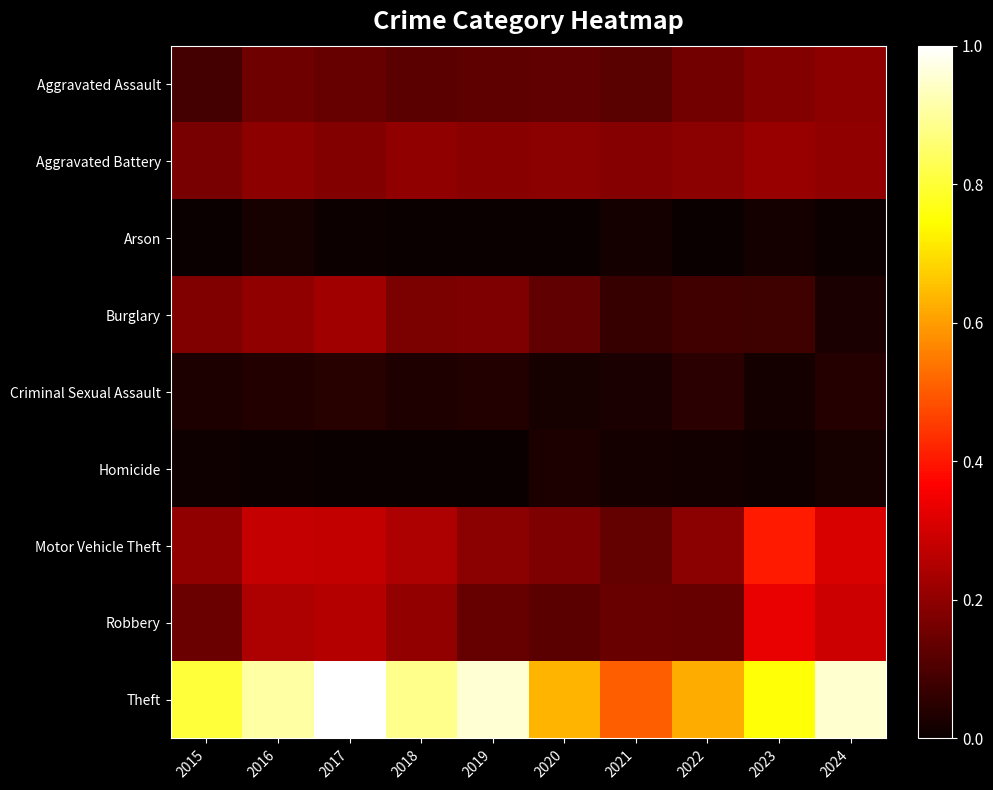

Reading left to right, extract all data points from this chart.

Aggravated Assault: 2015=0.1	2016=0.2	2017=0.1	2018=0.1	2019=0.1	2020=0.1	2021=0.1	2022=0.2	2023=0.2	2024=0.2
Aggravated Battery: 2015=0.2	2016=0.2	2017=0.2	2018=0.2	2019=0.2	2020=0.2	2021=0.2	2022=0.2	2023=0.2	2024=0.2
Arson: 2015=0.0	2016=0.0	2017=0.0	2018=0.0	2019=0.0	2020=0.0	2021=0.0	2022=0.0	2023=0.0	2024=0.0
Burglary: 2015=0.2	2016=0.2	2017=0.2	2018=0.2	2019=0.2	2020=0.1	2021=0.1	2022=0.1	2023=0.1	2024=0.0
Criminal Sexual Assault: 2015=0.0	2016=0.0	2017=0.0	2018=0.0	2019=0.0	2020=0.0	2021=0.0	2022=0.0	2023=0.0	2024=0.0
Homicide: 2015=0.0	2016=0.0	2017=0.0	2018=0.0	2019=0.0	2020=0.0	2021=0.0	2022=0.0	2023=0.0	2024=0.0
Motor Vehicle Theft: 2015=0.2	2016=0.3	2017=0.3	2018=0.2	2019=0.2	2020=0.2	2021=0.1	2022=0.2	2023=0.4	2024=0.3
Robbery: 2015=0.1	2016=0.2	2017=0.3	2018=0.2	2019=0.1	2020=0.1	2021=0.1	2022=0.1	2023=0.3	2024=0.3
Theft: 2015=0.8	2016=0.9	2017=1.0	2018=0.9	2019=1.0	2020=0.6	2021=0.5	2022=0.6	2023=0.8	2024=1.0